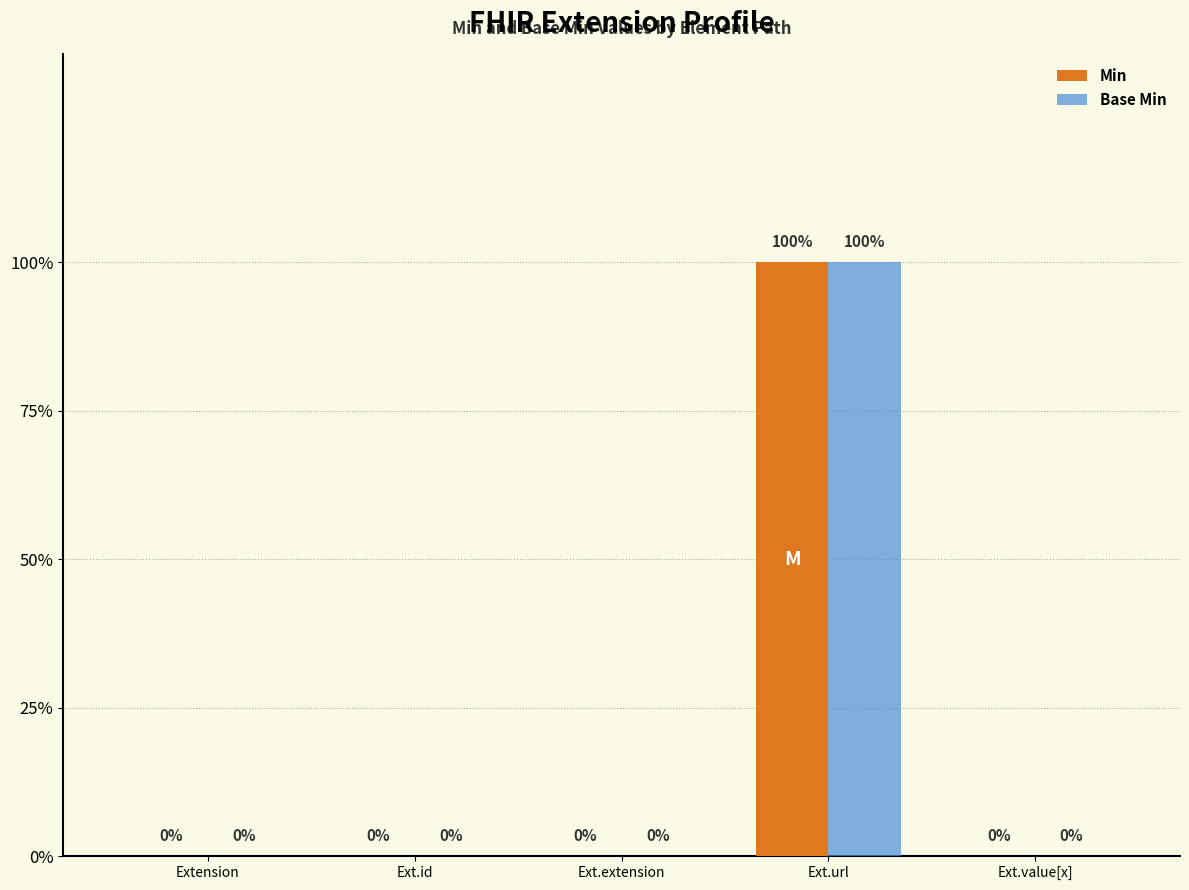

Rank the series at Extension from highest to lowest value.

Min, Base Min